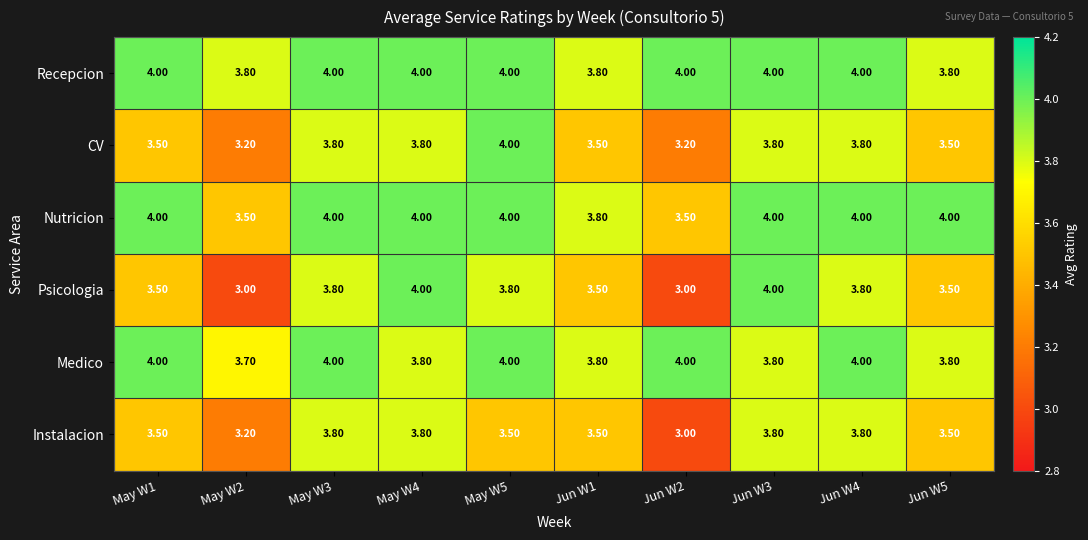

What is the spread (max minus min) of values at May W5?

0.5